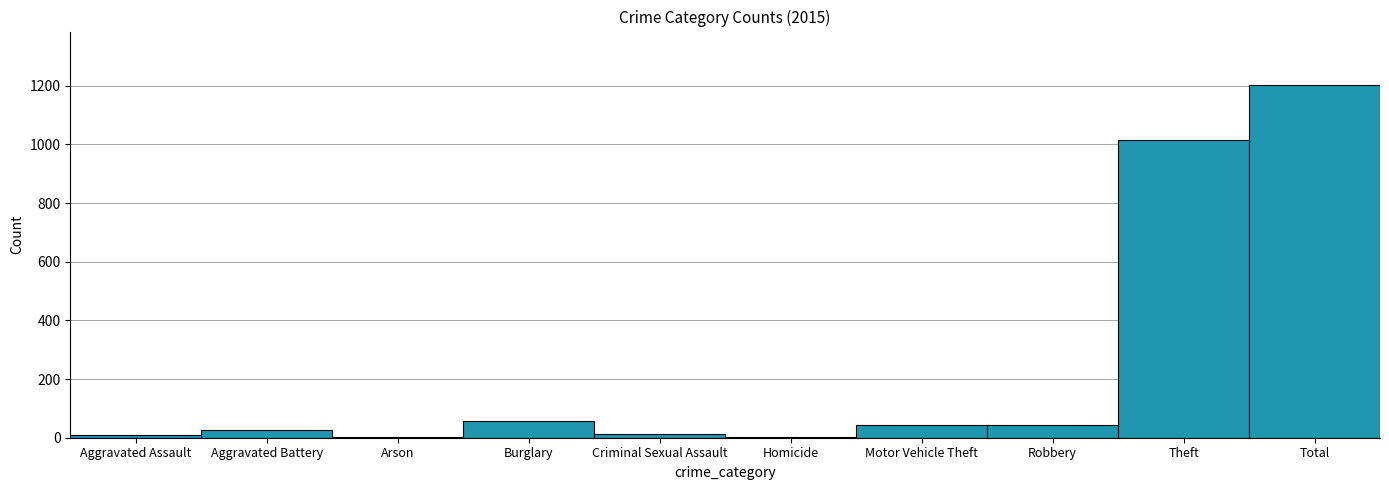

What is the sum of all values?

2411